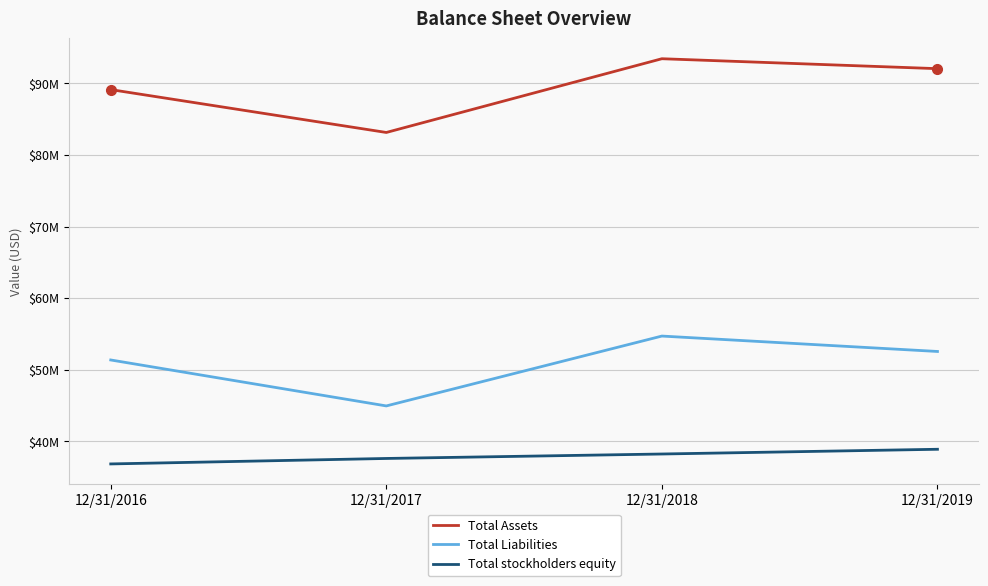

At 12/31/2017, list the series in order from largest to smallest.

Total Assets, Total Liabilities, Total stockholders equity